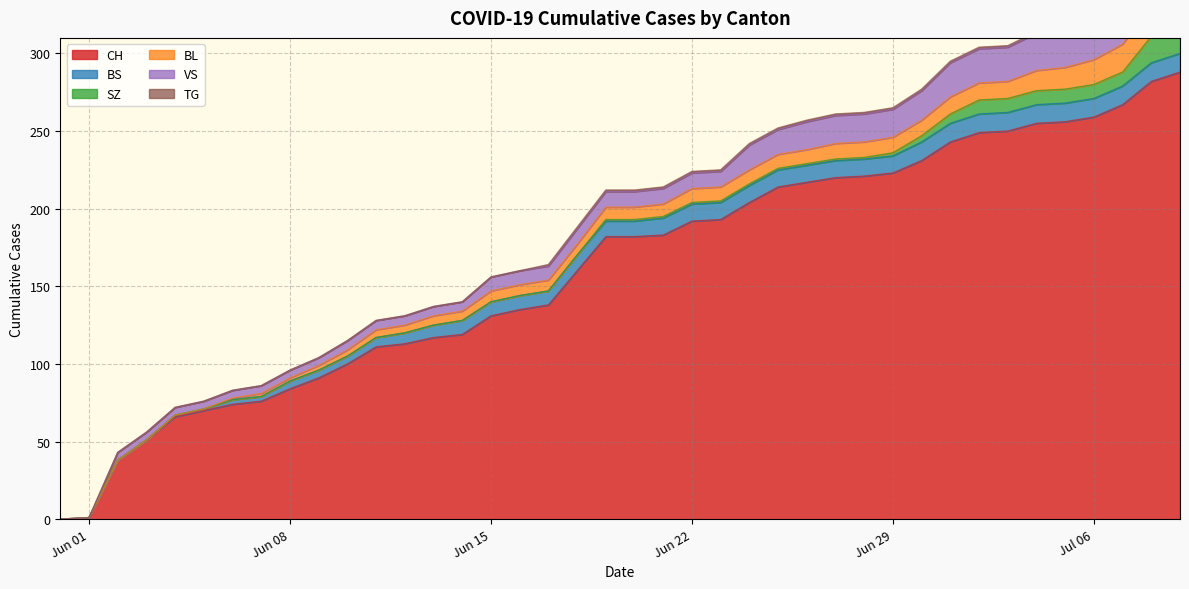

What is the difference between the CH values at 2020-06-04 and 2020-06-08?

18